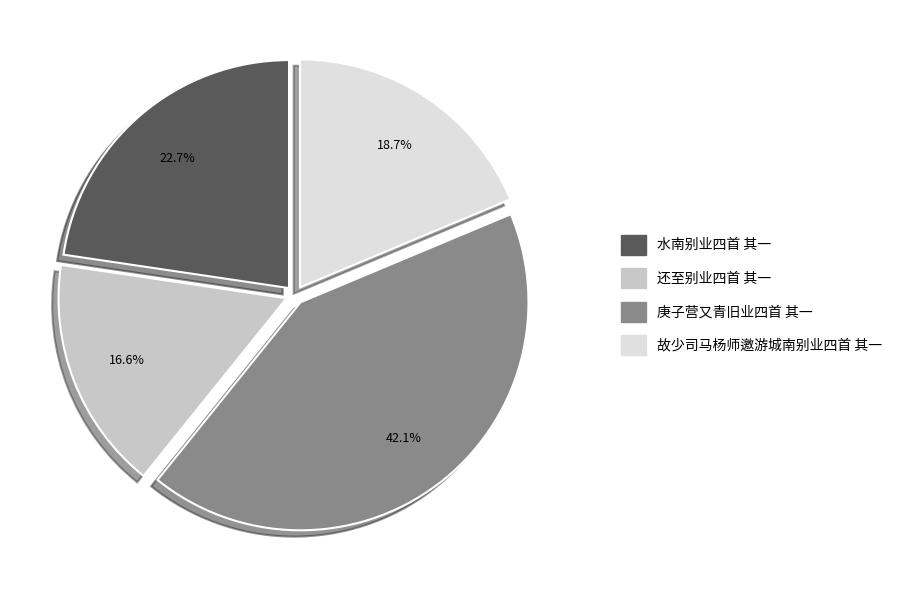

True or false: 故少司马杨师邀游城南别业四首 其一 accounts for 30% of the total.

False